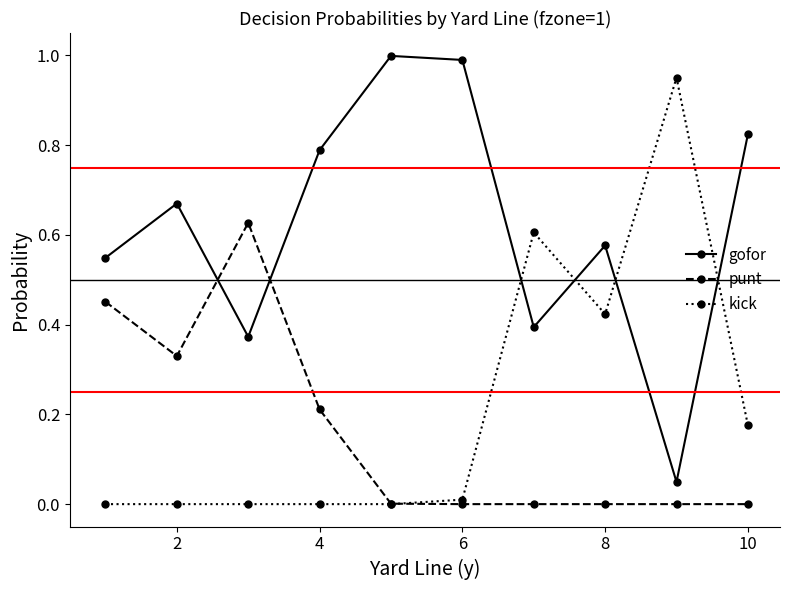

In gofor, how many points are lower than both neighbors (excluding endpoints)?

3